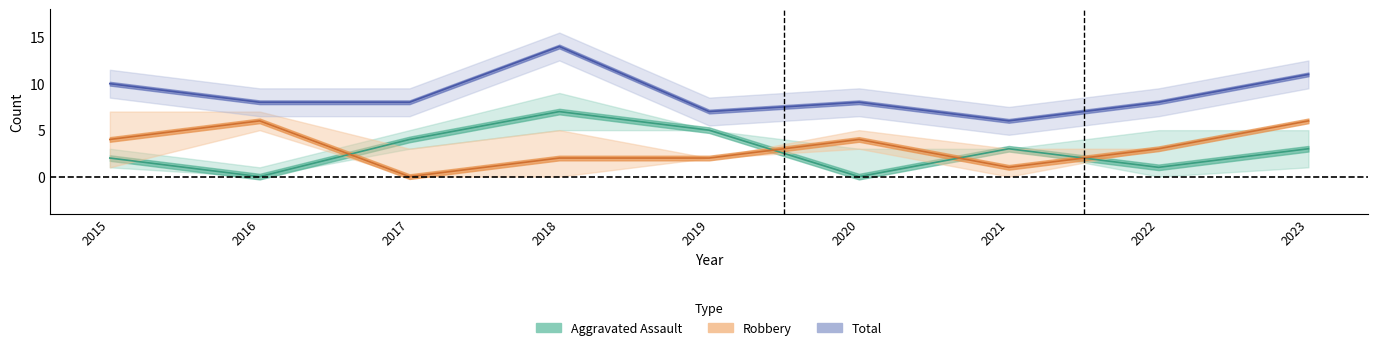

True or false: Robbery has more than 0 interior local peaks.

True